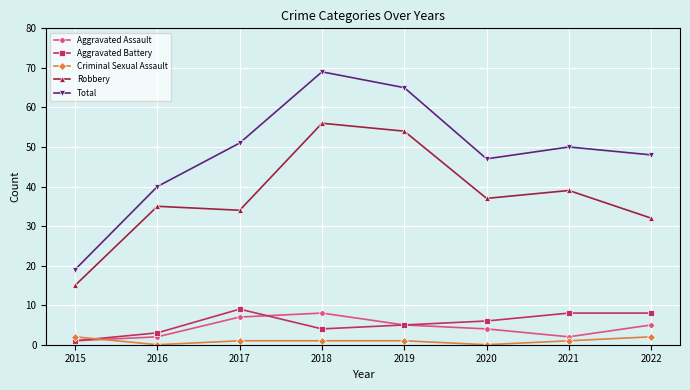

True or false: Criminal Sexual Assault and Aggravated Battery intersect in this chart.

True